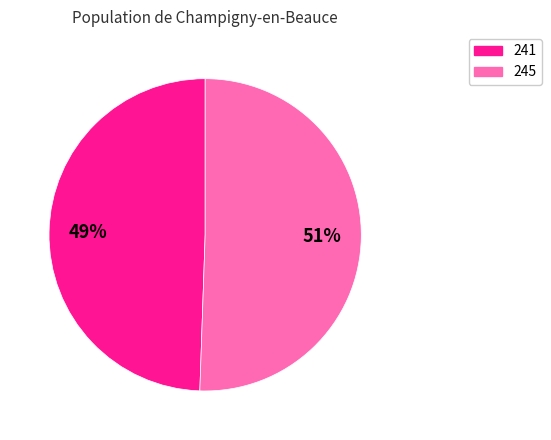

Is the sum of 241 and 245 greater than half?

Yes